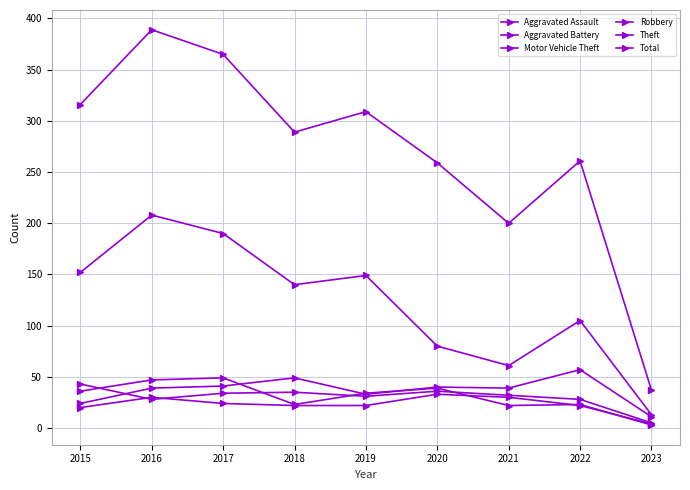

Which has a higher value, 2020 or 2015?

2020